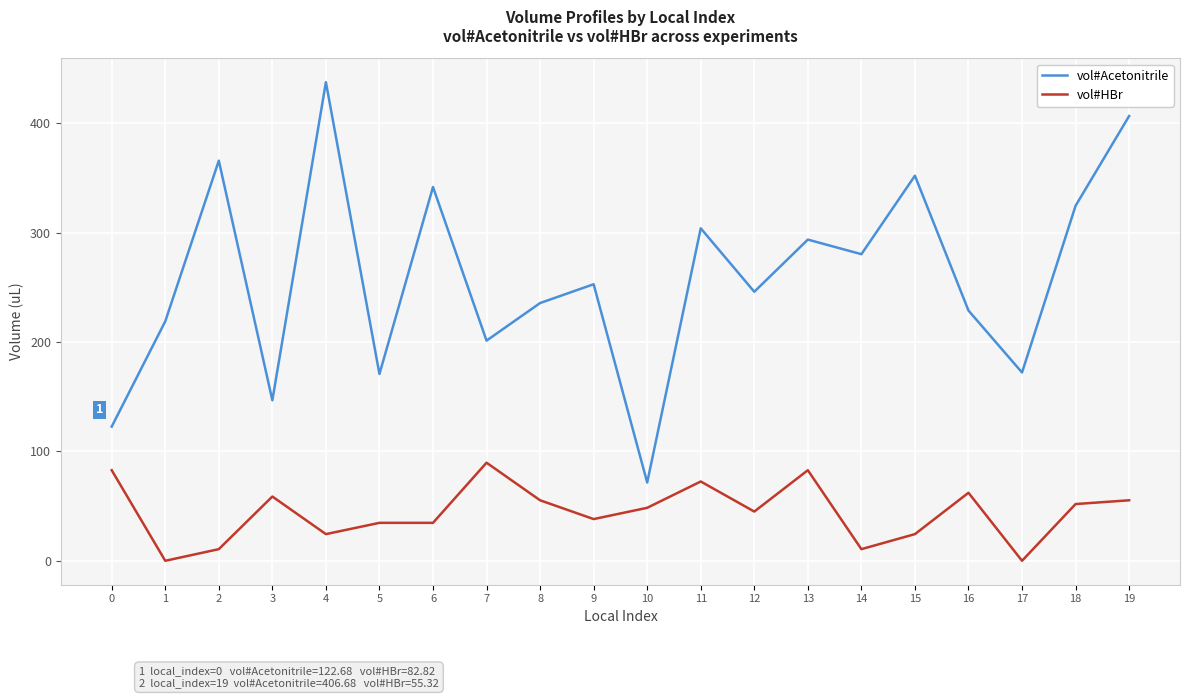

List the series in order of their overall mean, lowest first.

vol#HBr, vol#Acetonitrile